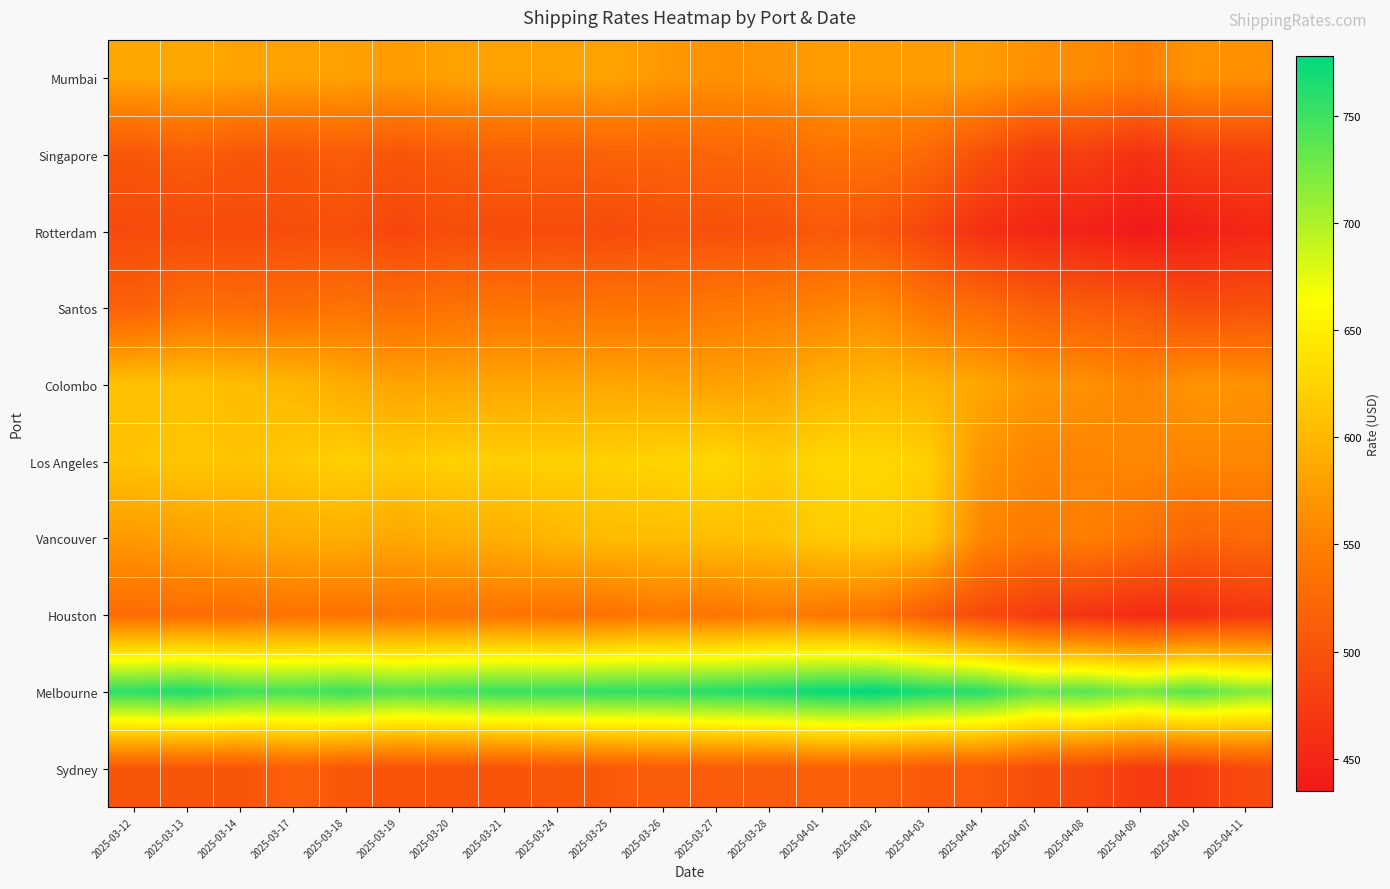

How many distinct data groups are displayed?

10